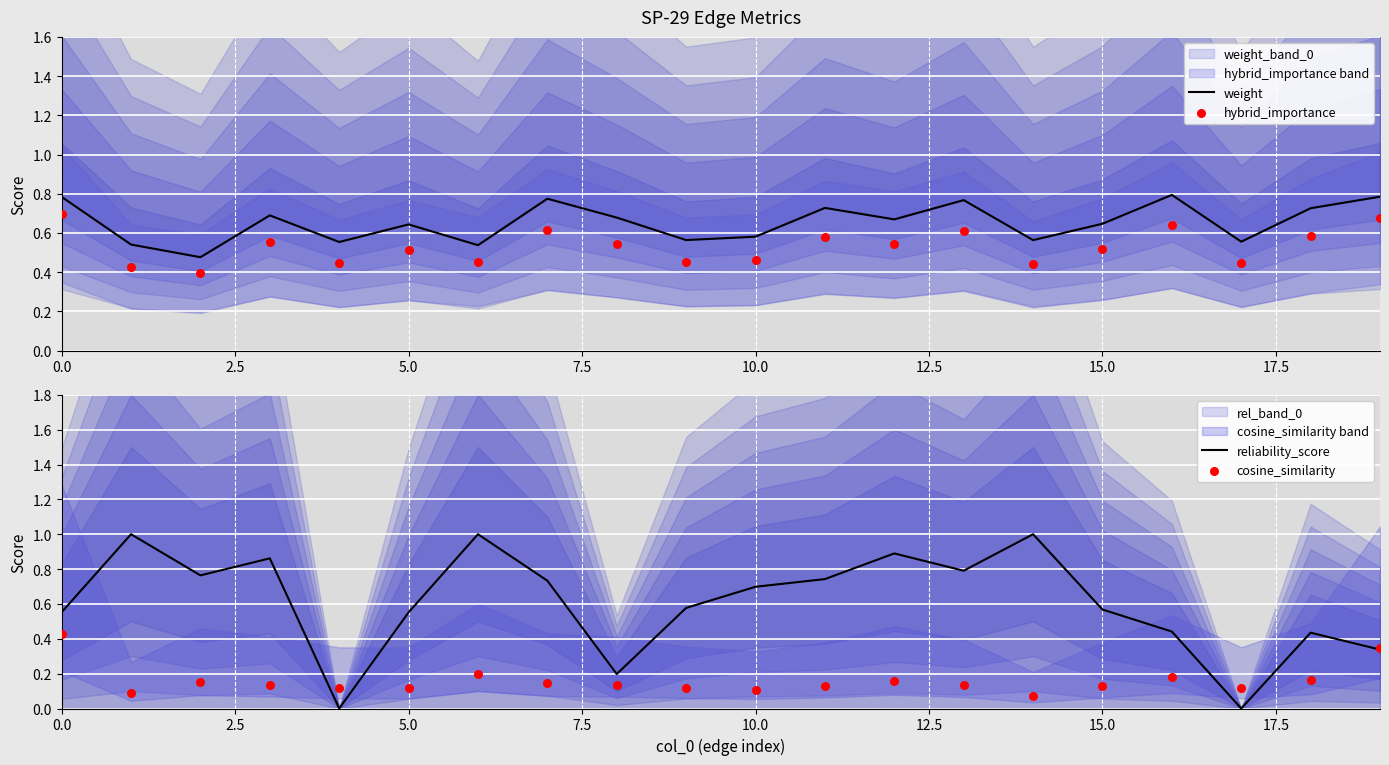

Which series reaches the maximum Y coordinate?

reliability_score